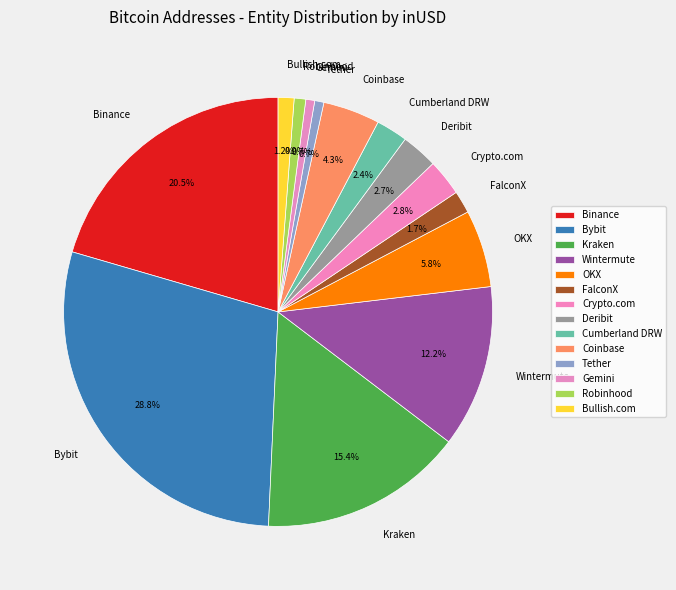

Do Bullish.com and FalconX together represent more than half of the pie?

No